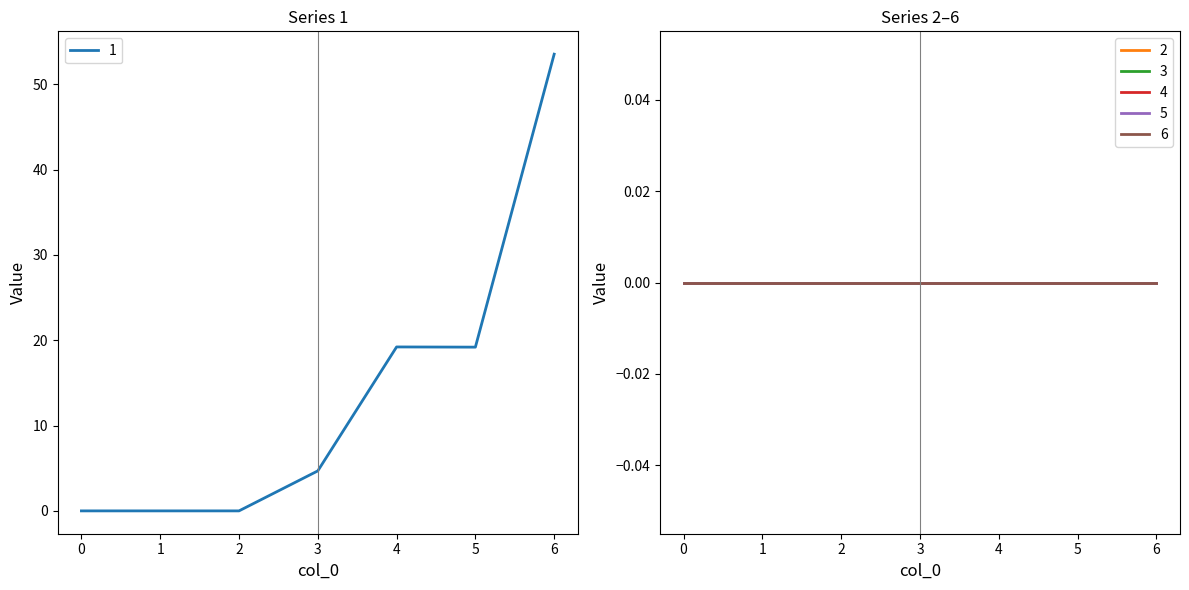

Reading left to right, transcribe all the data shown in this chart.

1: 0.0	0.0	0.0	4.7	19.2	19.2	53.5
2: 0.0	0.0	0.0	0.0	0.0	0.0	0.0
3: 0.0	0.0	0.0	0.0	0.0	0.0	0.0
4: 0.0	0.0	0.0	0.0	0.0	0.0	0.0
5: 0.0	0.0	0.0	0.0	0.0	0.0	0.0
6: 0.0	0.0	0.0	0.0	0.0	0.0	0.0